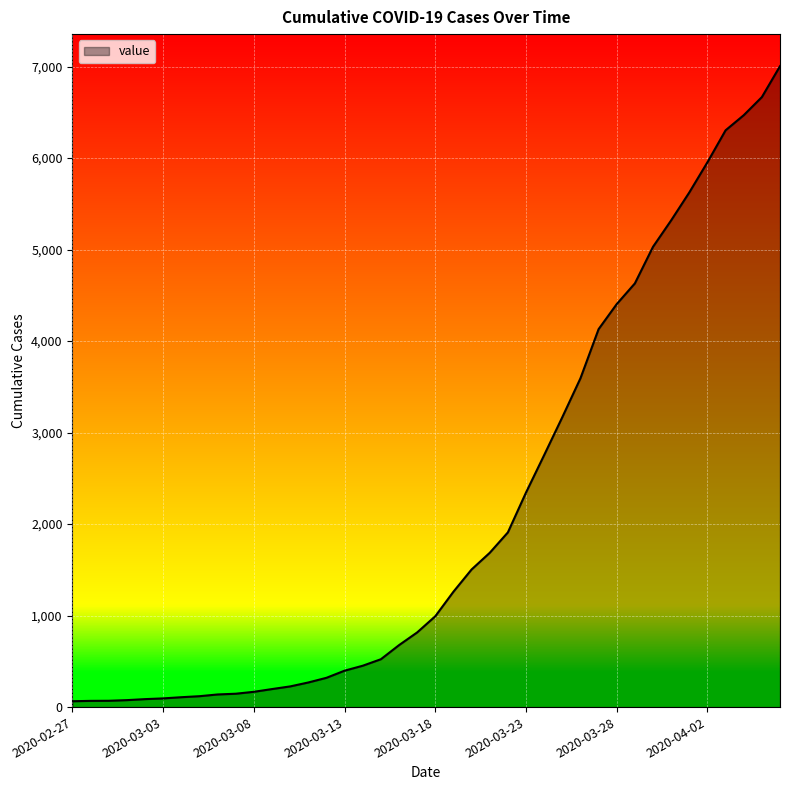

What is the difference between the maximum and minimum values?

6940